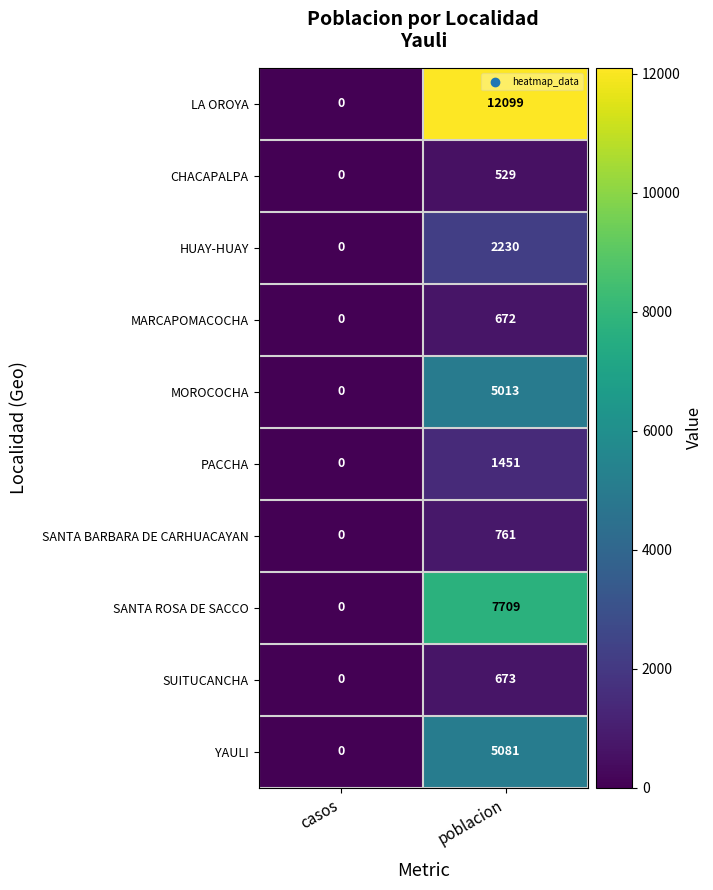

Rank the series at poblacion from lowest to highest value.

CHACAPALPA, MARCAPOMACOCHA, SUITUCANCHA, SANTA BARBARA DE CARHUACAYAN, PACCHA, HUAY-HUAY, MOROCOCHA, YAULI, SANTA ROSA DE SACCO, LA OROYA